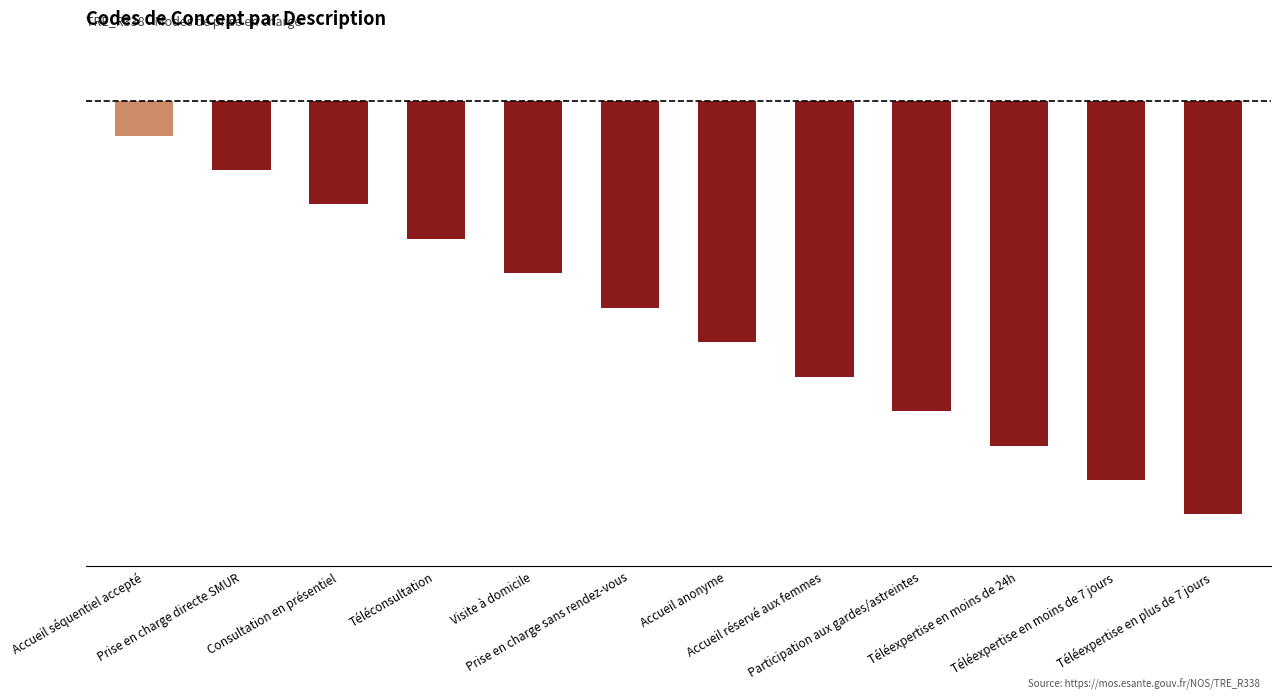

Where does the data first go above -6?

Accueil séquentiel accepté